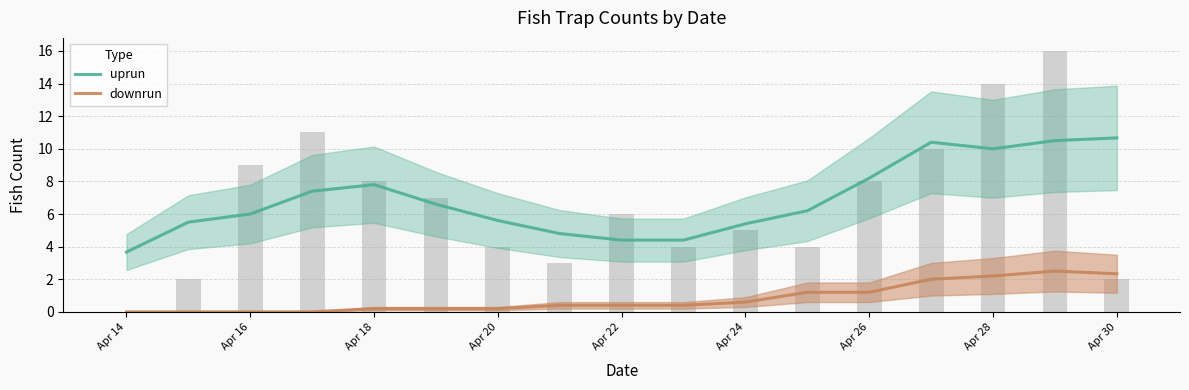

Which series has the largest total across all categories?

uprun